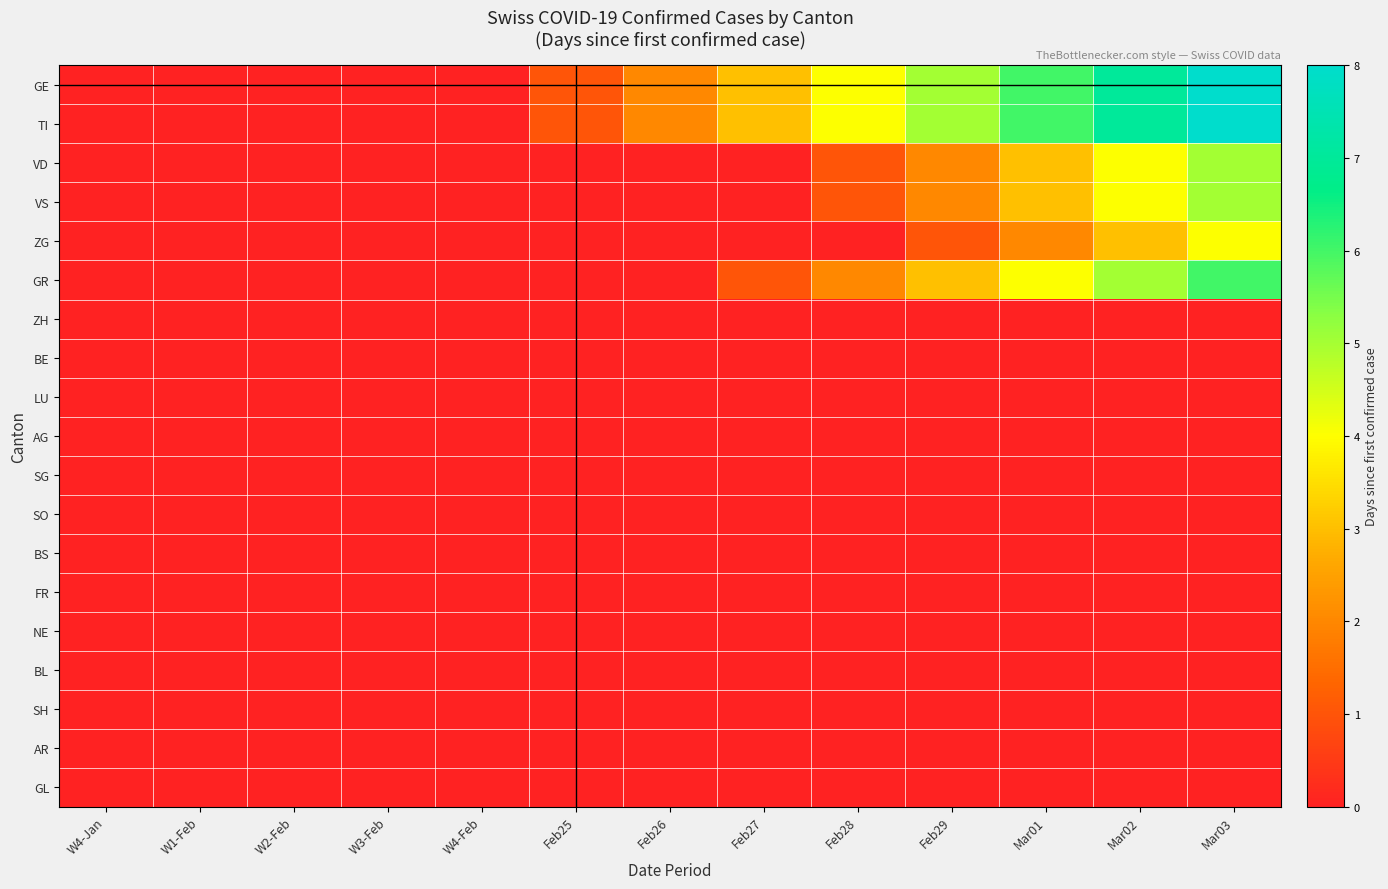

Between W4-Jan and W1-Feb, which is larger?

W4-Jan